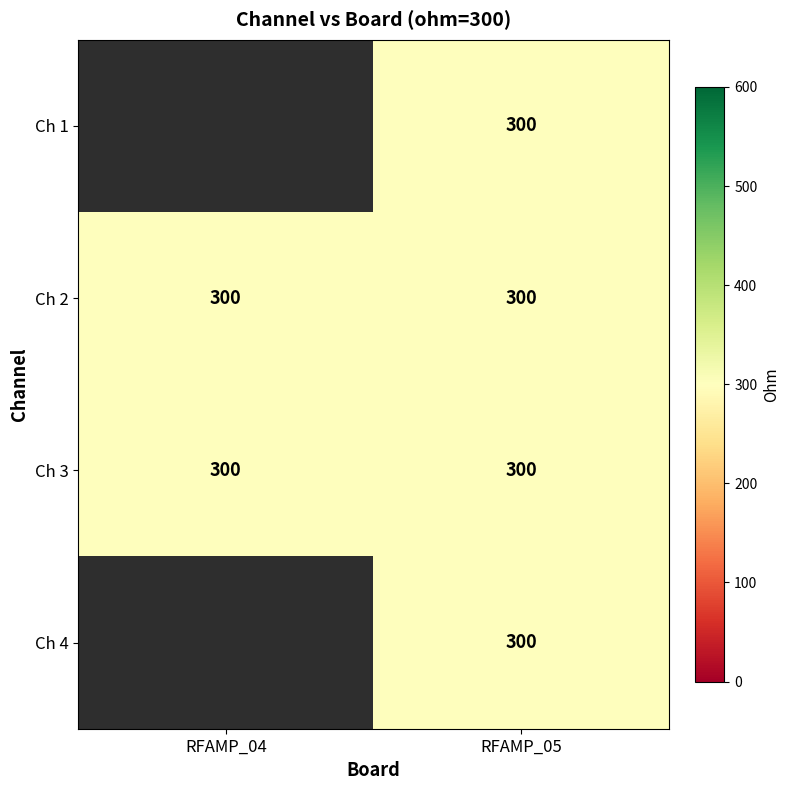

Which category has the lowest value across all series?

RFAMP_05